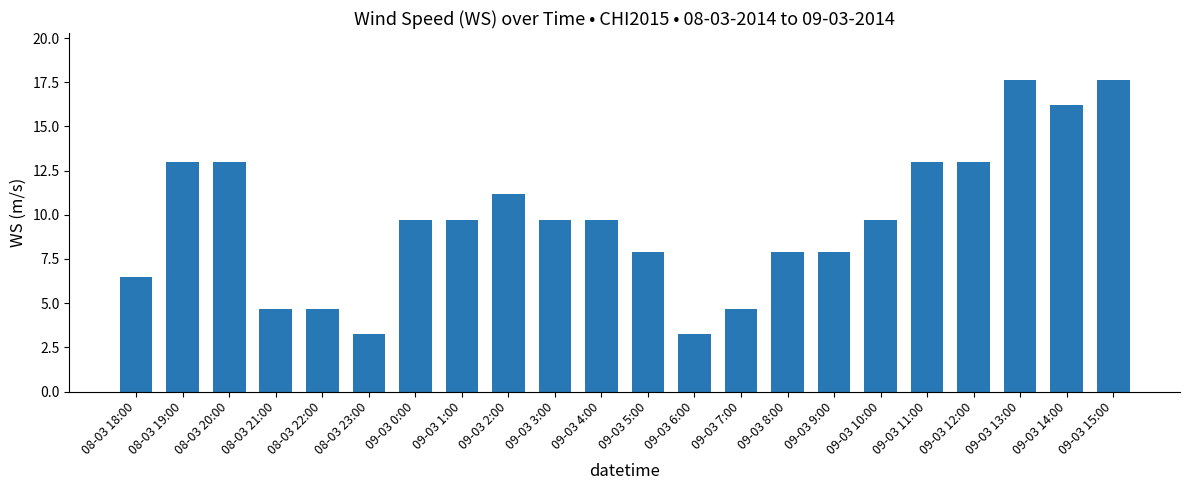

What is the smallest value displayed?

3.2